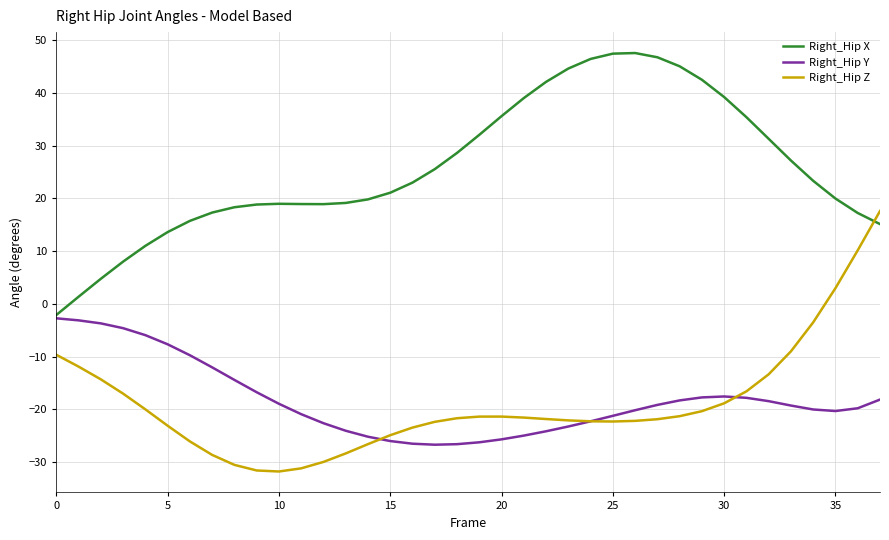

Which series has the largest total across all categories?

Right_Hip X